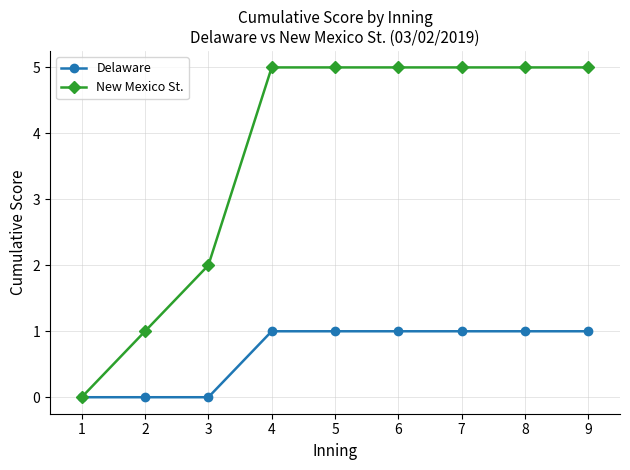

How many distinct data groups are displayed?

2